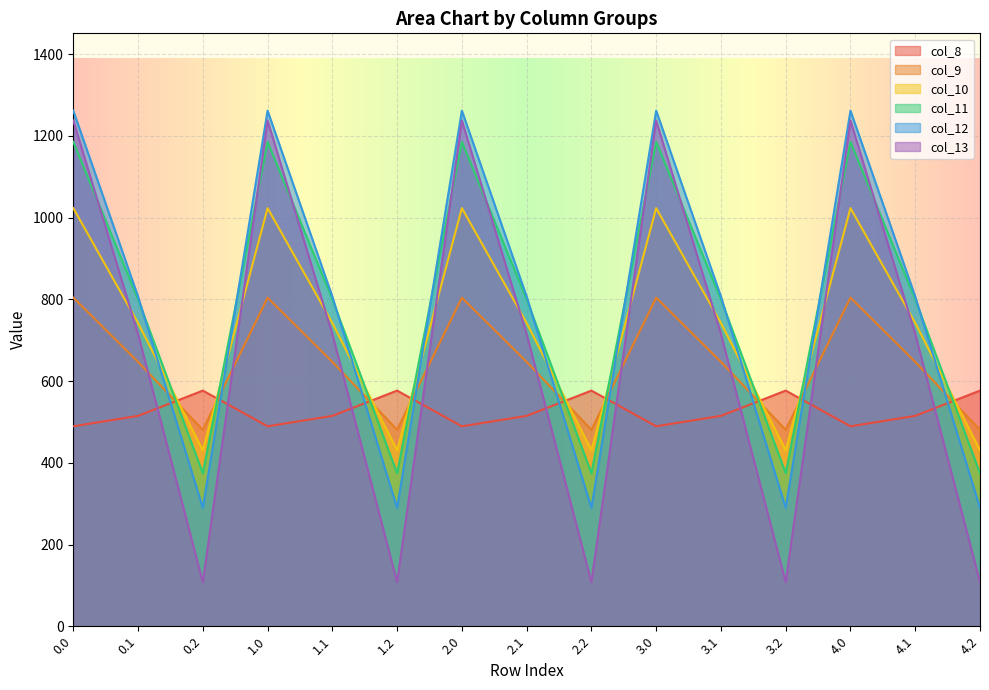

Reading right to left, list all the values displayed in this chart.

col_8: 4.2=576.6	4.1=514.8	4.0=489.3	3.2=576.6	3.1=514.8	3.0=489.3	2.2=576.6	2.1=514.8	2.0=489.3	1.2=576.6	1.1=514.8	1.0=489.3	0.2=576.6	0.1=514.8	0.0=489.3
col_9: 4.2=480.7	4.1=646.9	4.0=804.0	3.2=480.7	3.1=646.9	3.0=804.0	2.2=480.7	2.1=646.9	2.0=804.0	1.2=480.7	1.1=646.9	1.0=804.0	0.2=480.7	0.1=646.9	0.0=804.0
col_10: 4.2=430.5	4.1=742.1	4.0=1023.2	3.2=430.5	3.1=742.1	3.0=1023.2	2.2=430.5	2.1=742.1	2.0=1023.2	1.2=430.5	1.1=742.1	1.0=1023.2	0.2=430.5	0.1=742.1	0.0=1023.2
col_11: 4.2=374.4	4.1=800.2	4.0=1185.2	3.2=374.4	3.1=800.2	3.0=1185.2	2.2=374.4	2.1=800.2	2.0=1185.2	1.2=374.4	1.1=800.2	1.0=1185.2	0.2=374.4	0.1=800.2	0.0=1185.2
col_12: 4.2=289.5	4.1=806.9	4.0=1261.6	3.2=289.5	3.1=806.9	3.0=1261.6	2.2=289.5	2.1=806.9	2.0=1261.6	1.2=289.5	1.1=806.9	1.0=1261.6	0.2=289.5	0.1=806.9	0.0=1261.6
col_13: 4.2=107.8	4.1=715.3	4.0=1237.4	3.2=107.8	3.1=715.3	3.0=1237.4	2.2=107.8	2.1=715.3	2.0=1237.4	1.2=107.8	1.1=715.3	1.0=1237.4	0.2=107.8	0.1=715.3	0.0=1237.4